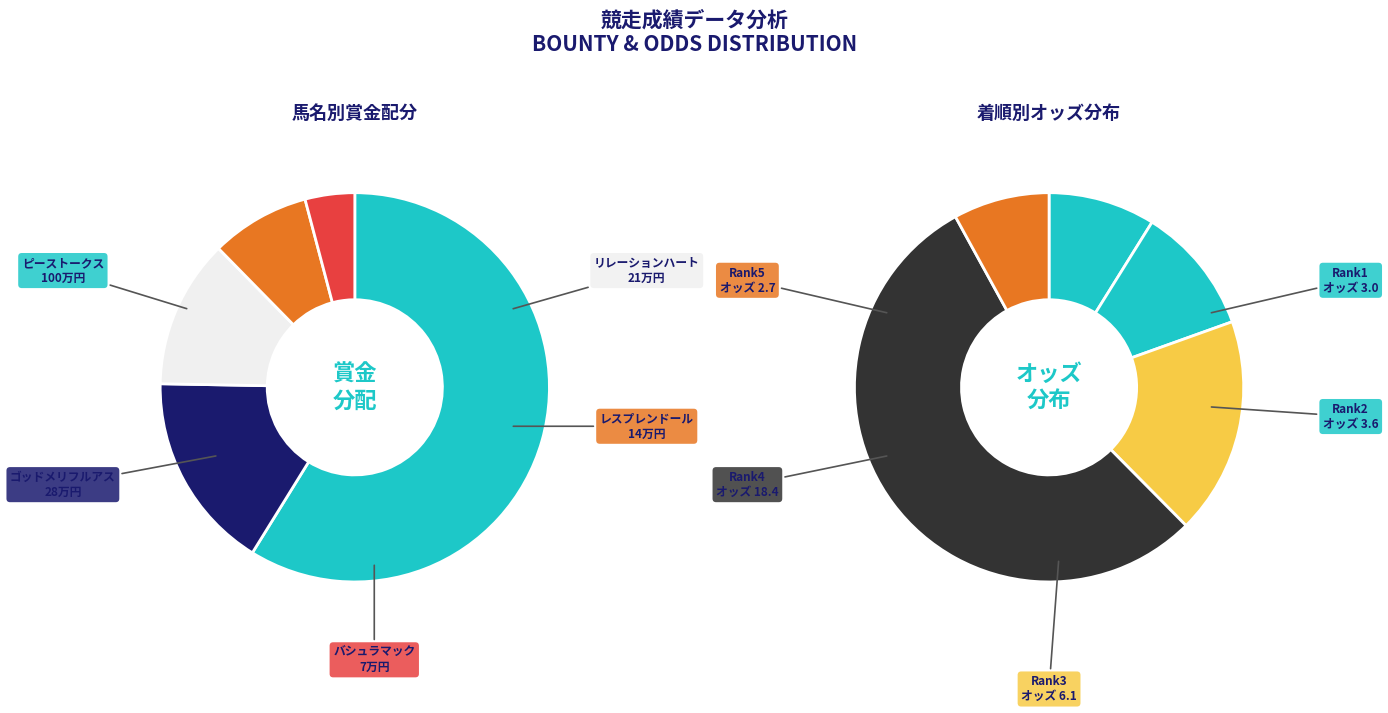

What is the smallest slice in the pie chart?

バシュラマック